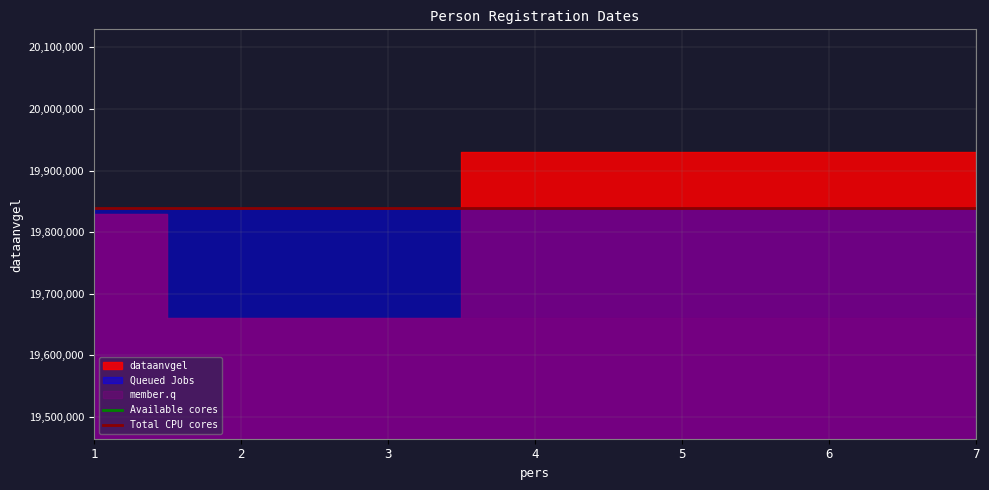

At which category does the chart reach its minimum across all series?

2